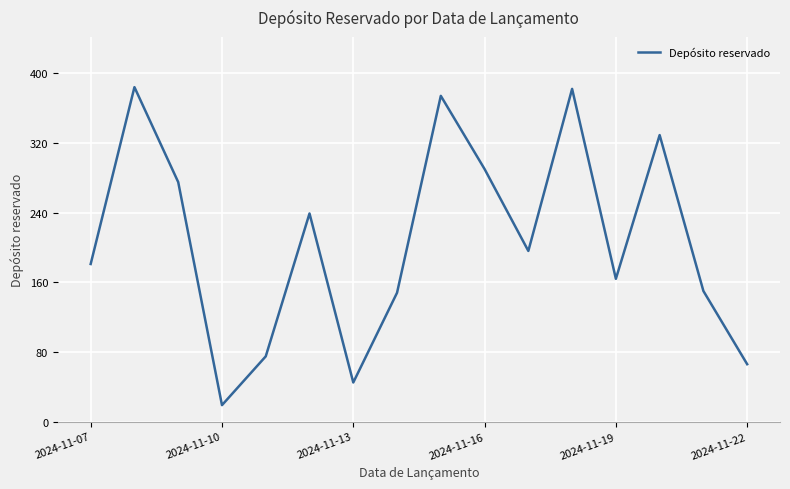

What is the maximum value shown in the chart?

384